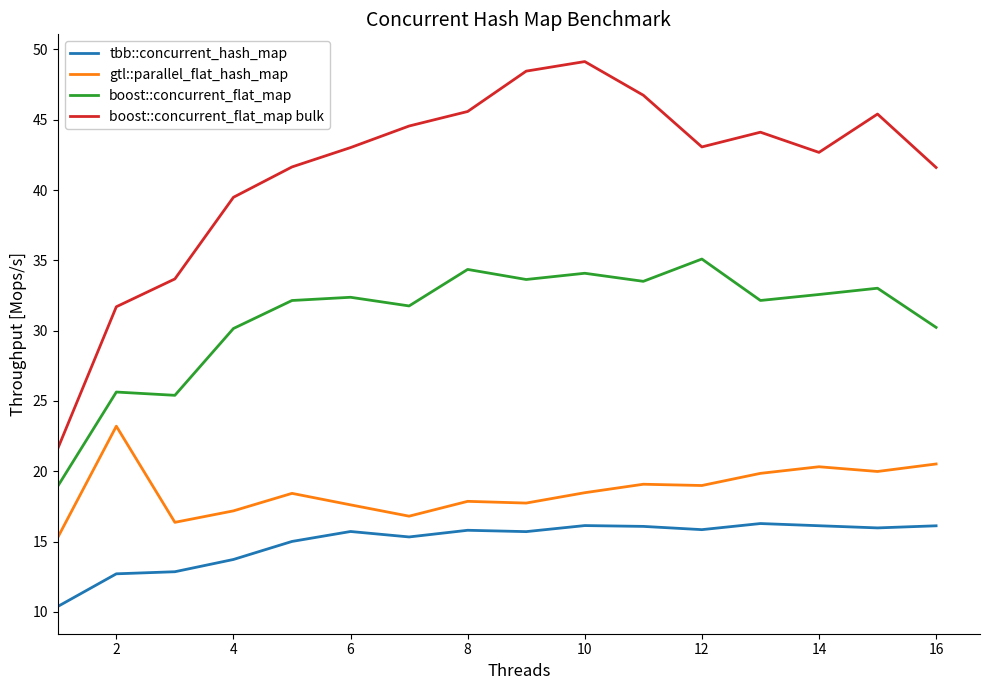

Which series has the largest range (max minus min)?

boost::concurrent_flat_map bulk